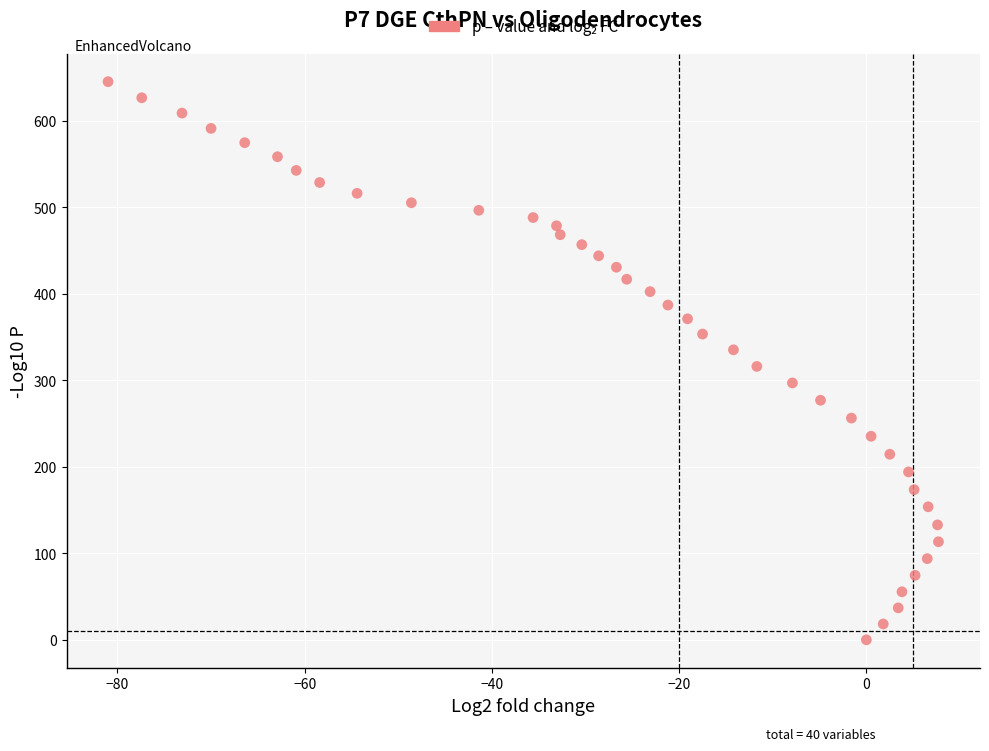

What is the range of Y values (max minus min)?

644.9